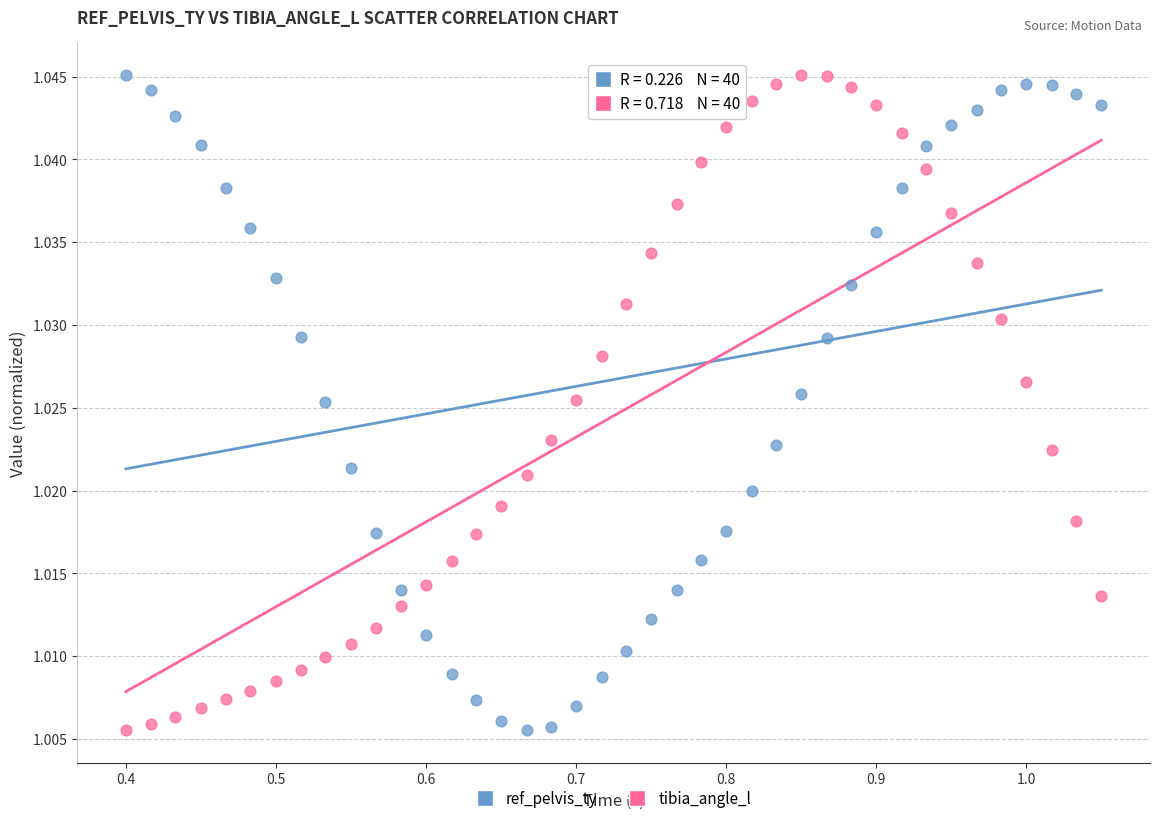

What is the X range (max minus min) for the scatter plot?

0.7